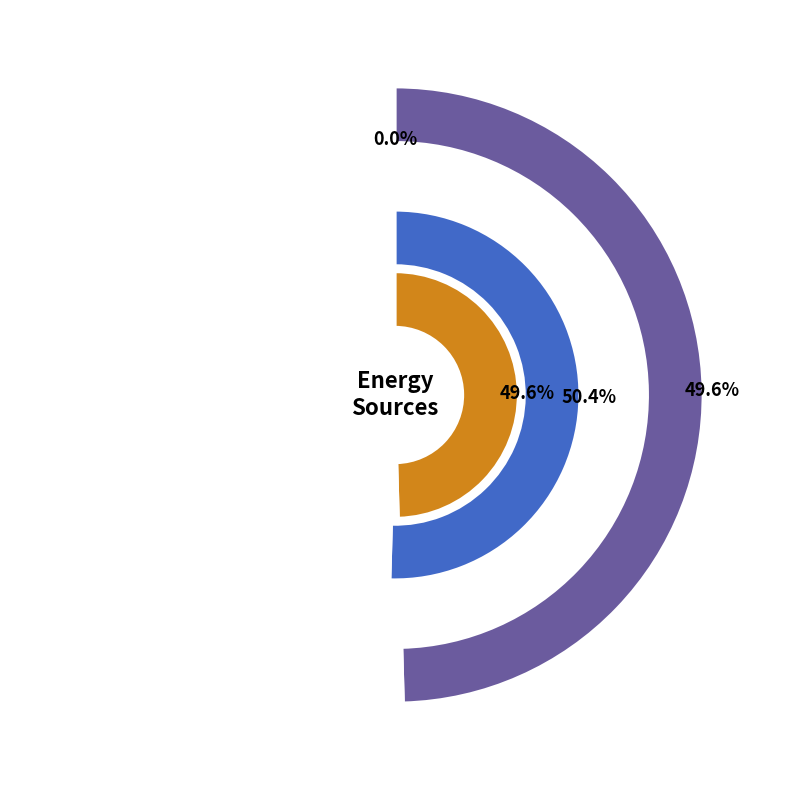

To the nearest percent, what percentage of the pie is Diesel Generator?

50%